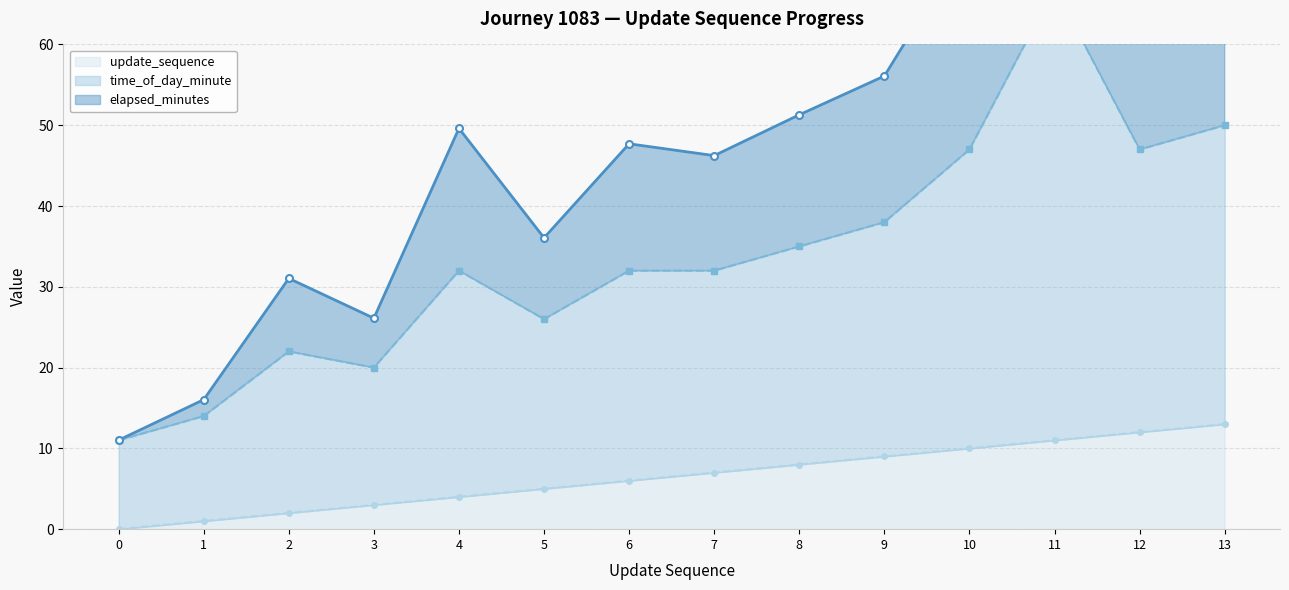

What is the highest value of the time_of_day_minute line series?

67.0